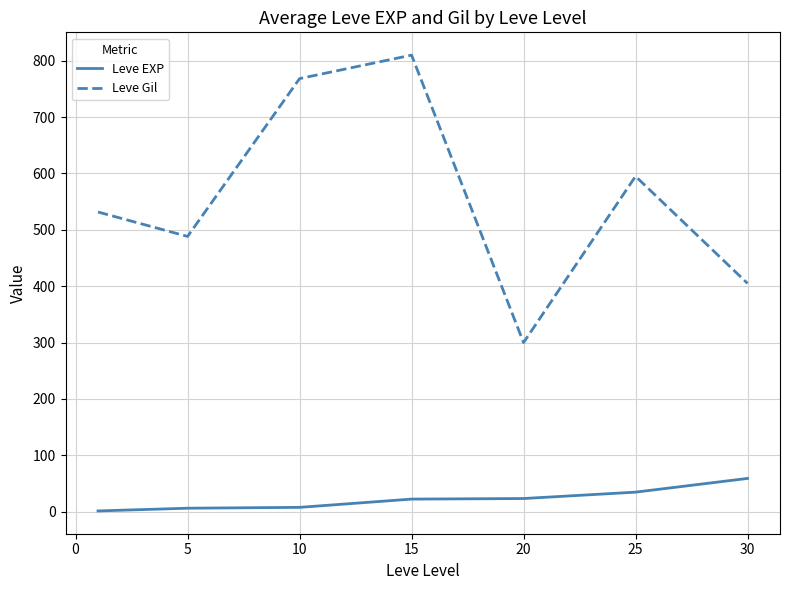

How many categories are shown in the chart?

7